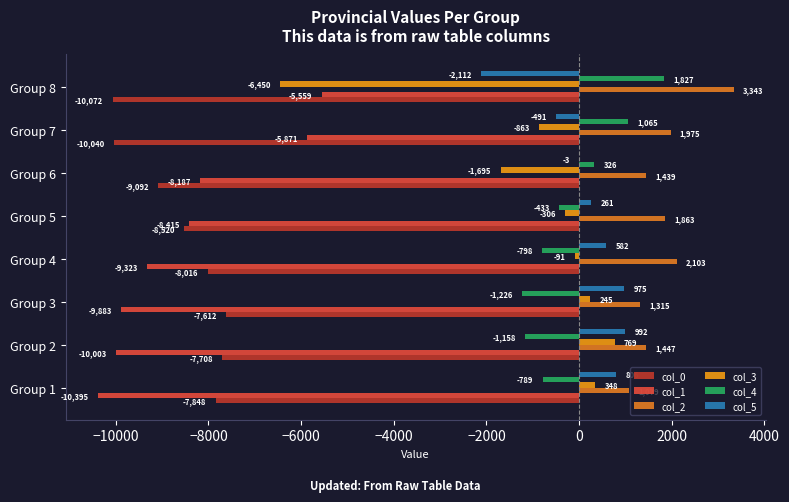

How many distinct data groups are displayed?

6